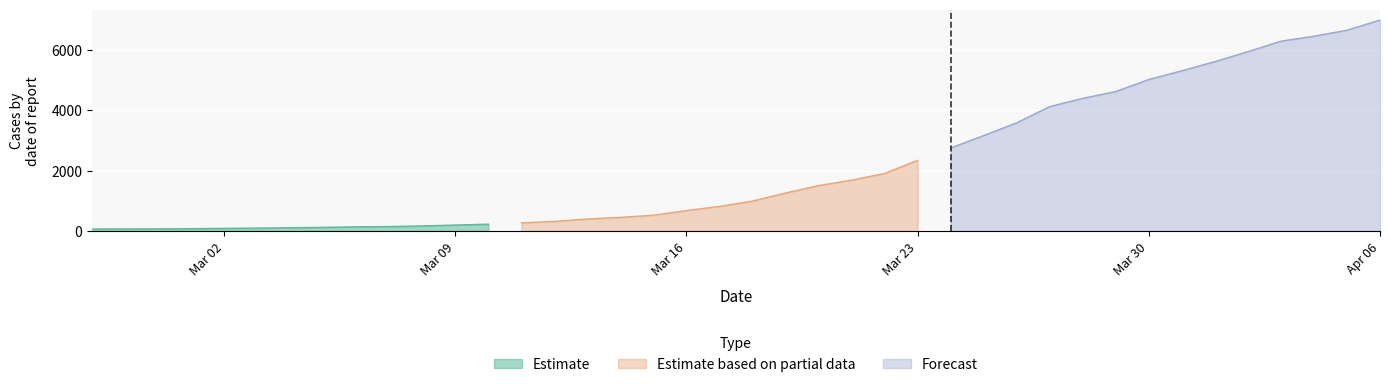

What is the maximum value for Estimate?

226